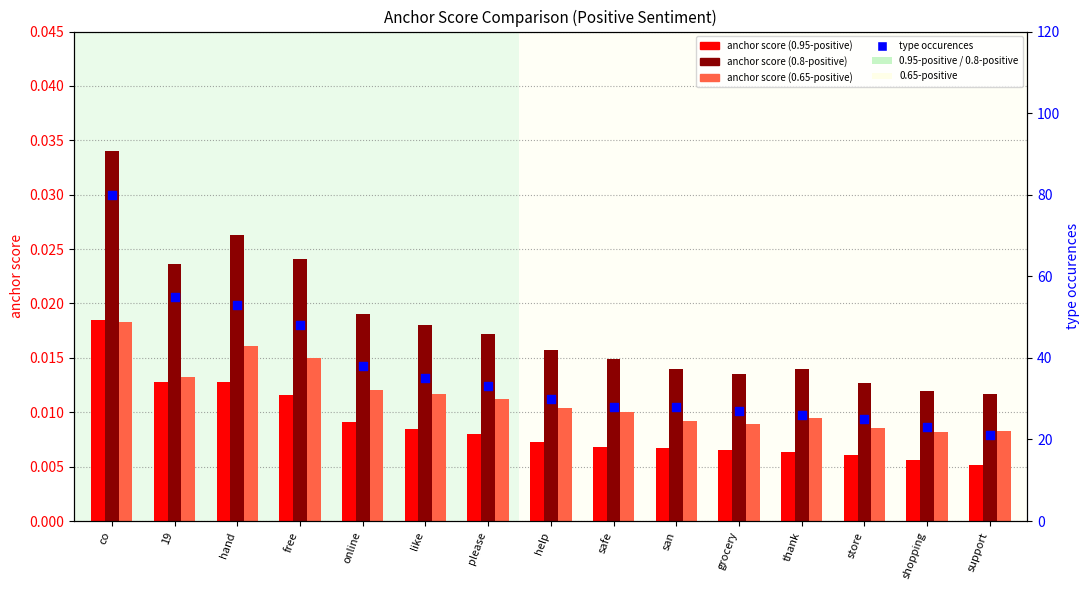

What are all the series names shown in the legend?

anchor score (0.95-positive), anchor score (0.8-positive), anchor score (0.65-positive), type occurences